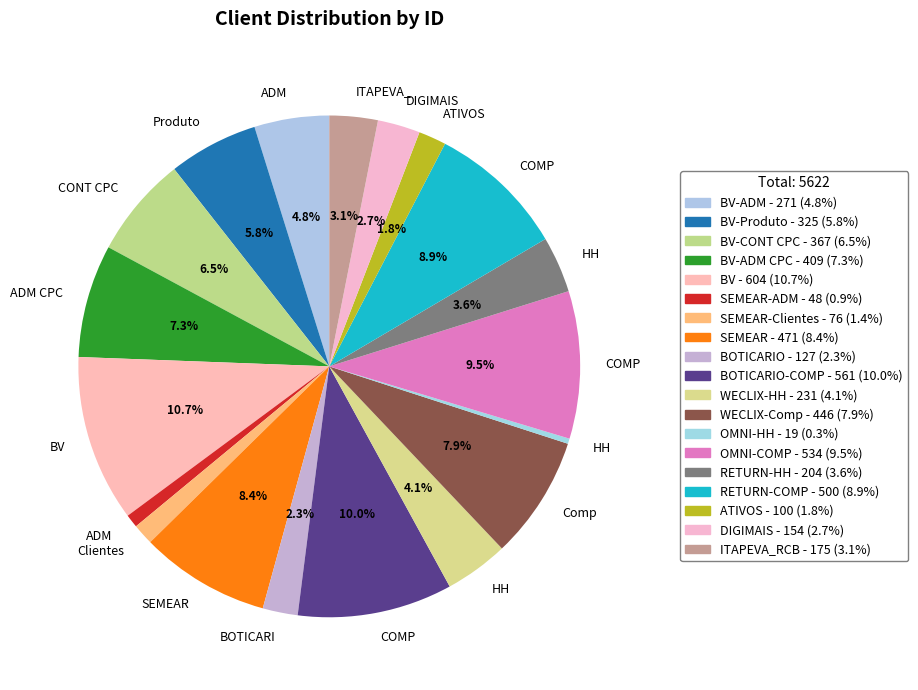

Rank the categories by value from highest to lowest.

BV, BOTICARIO-COMP, OMNI-COMP, RETURN-COMP, SEMEAR, WECLIX-Comp, BV-ADM CPC, BV-CONT CPC, BV-Produto, BV-ADM, WECLIX-HH, RETURN-HH, ITAPEVA_RCB, DIGIMAIS, BOTICARIO, ATIVOS, SEMEAR-Clientes, SEMEAR-ADM, OMNI-HH